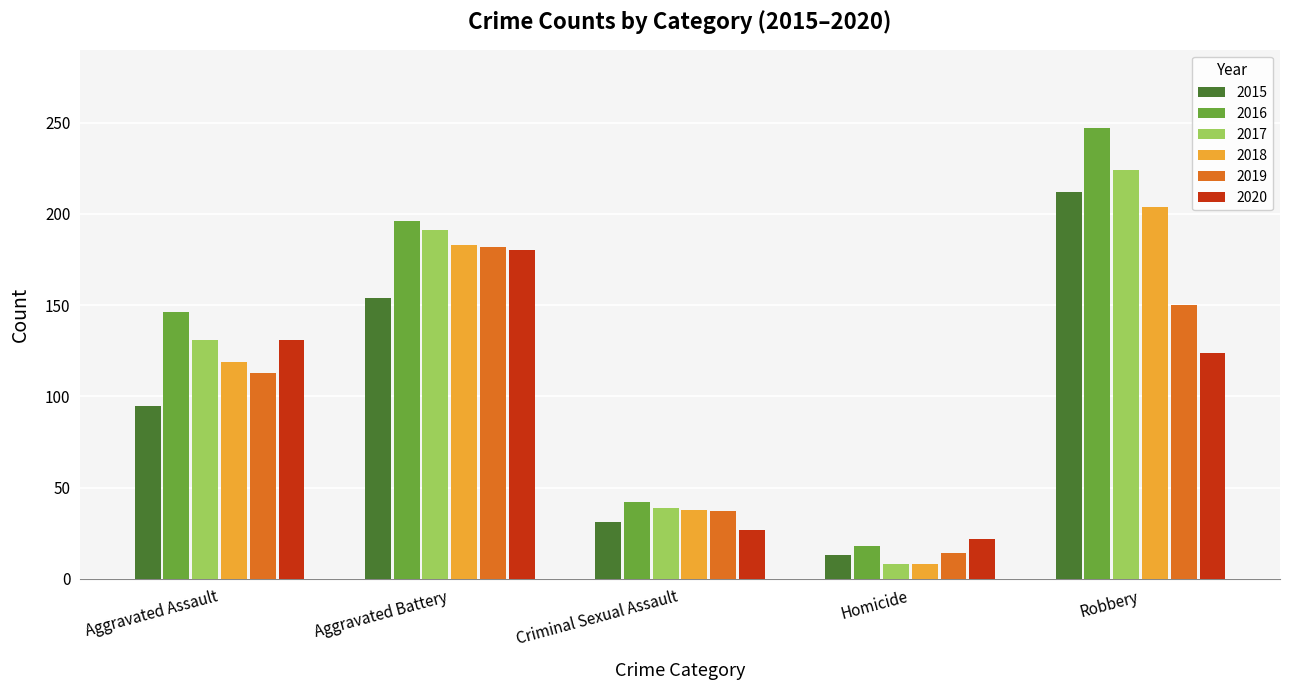

Rank the categories by 2016 value from highest to lowest.

Robbery, Aggravated Battery, Aggravated Assault, Criminal Sexual Assault, Homicide